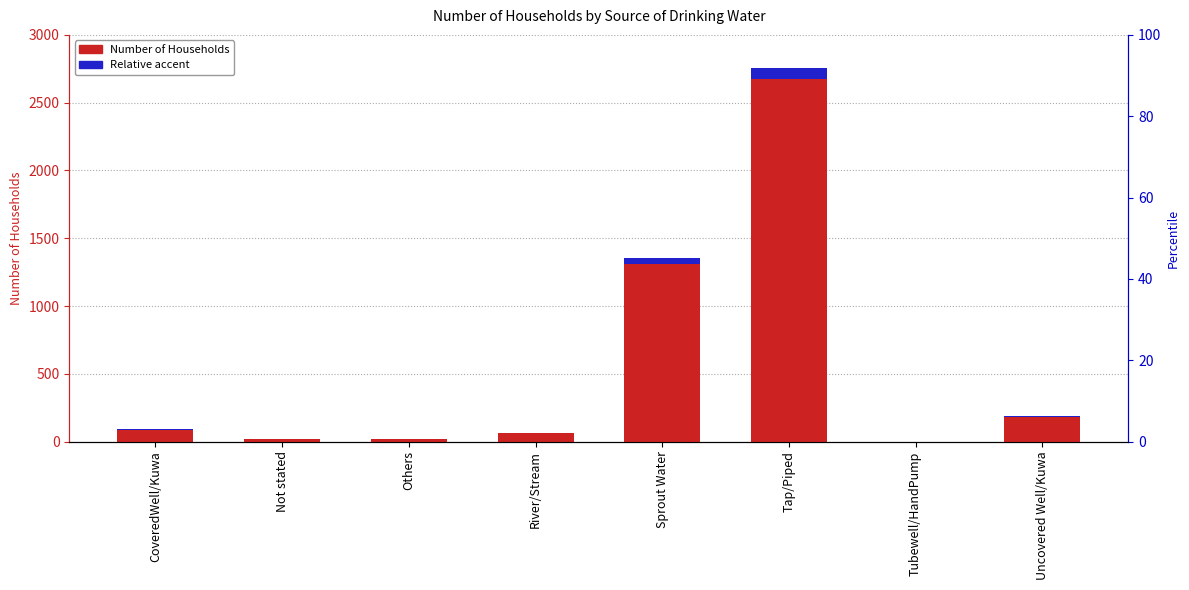

Reading left to right, list all the values displayed in this chart.

Number of Households: CoveredWell/Kuwa=89.0	Not stated=20.0	Others=18.0	River/Stream=64.0	Sprout Water=1312.0	Tap/Piped=2672.0	Tubewell/HandPump=1.0	Uncovered Well/Kuwa=181.0
Accent (relative): CoveredWell/Kuwa=2.7	Not stated=0.6	Others=0.5	River/Stream=1.9	Sprout Water=39.4	Tap/Piped=80.2	Tubewell/HandPump=0.0	Uncovered Well/Kuwa=5.4